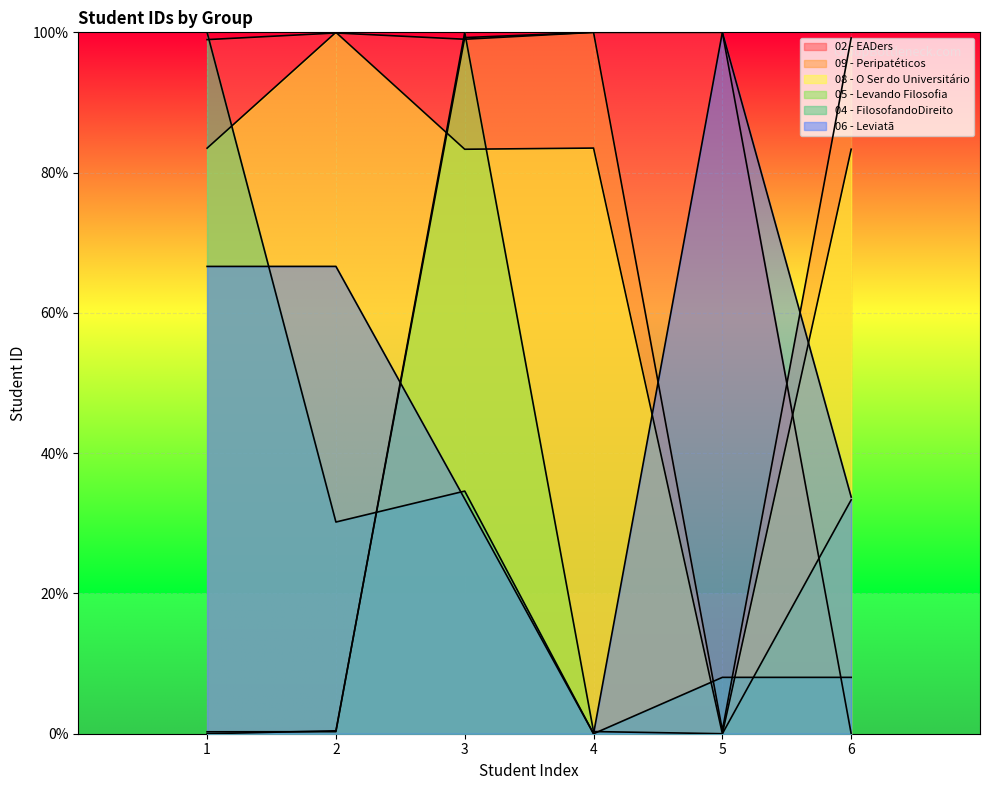

How many lines are shown in the chart?

6